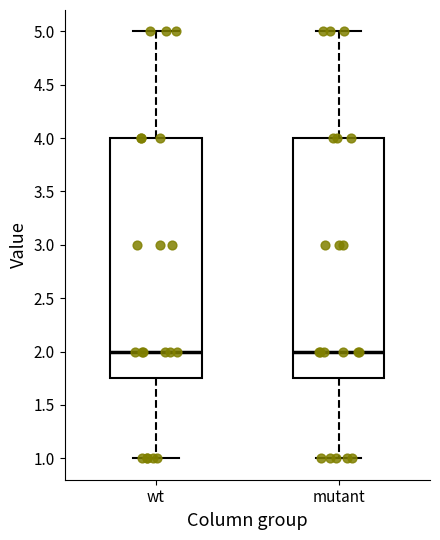

Where is the lower edge of the box for mutant on the y-axis? The values are not printed on the chart, so give them approximately, as read against the axis.

1.75